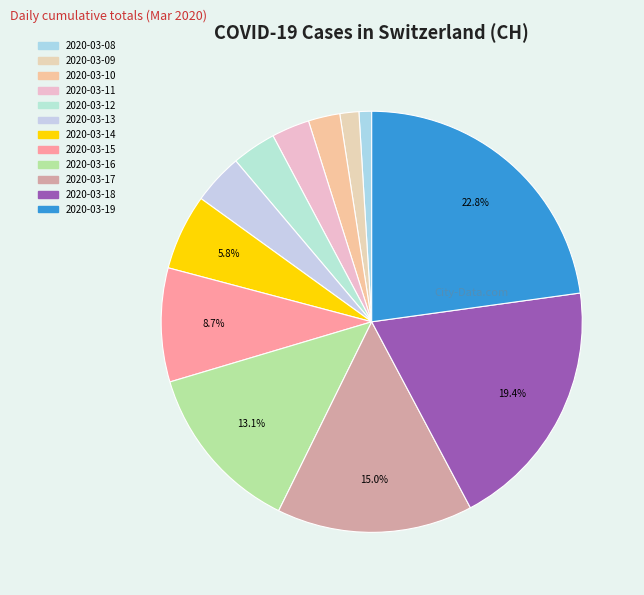

What percentage is NOT represented by 2020-03-15?

91.3%